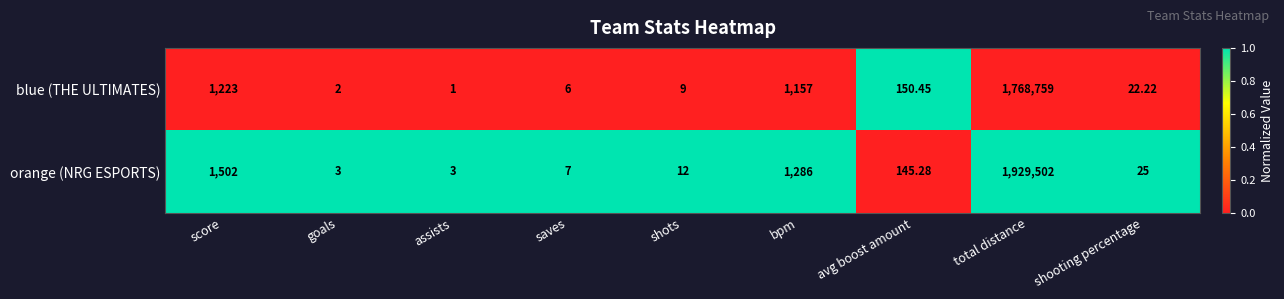

At which label does blue (THE ULTIMATES) first exceed 22?

score